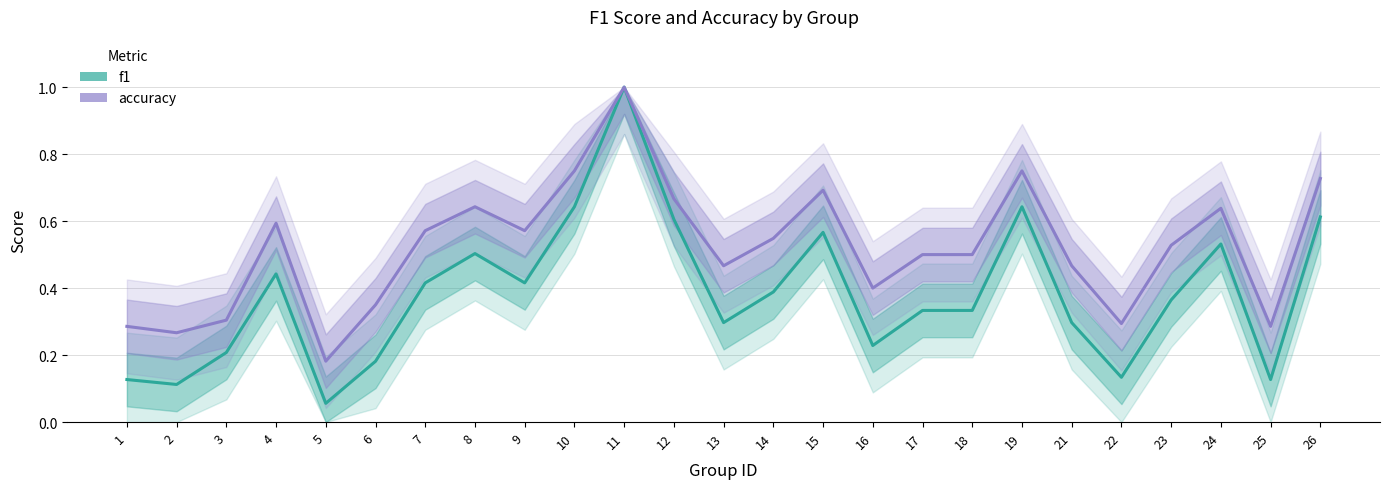

Between 13 and 12, which is larger?

12